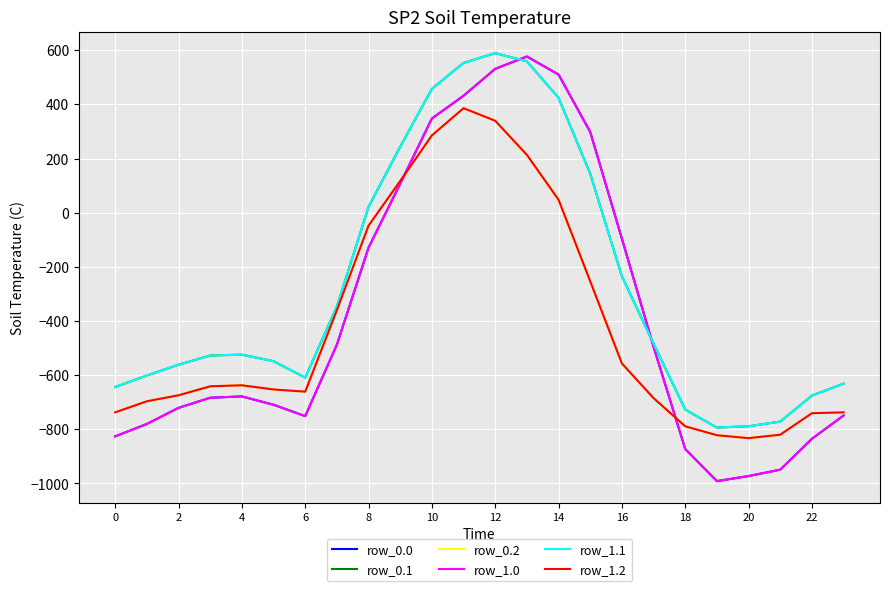

Does the chart have visible grid lines?

Yes